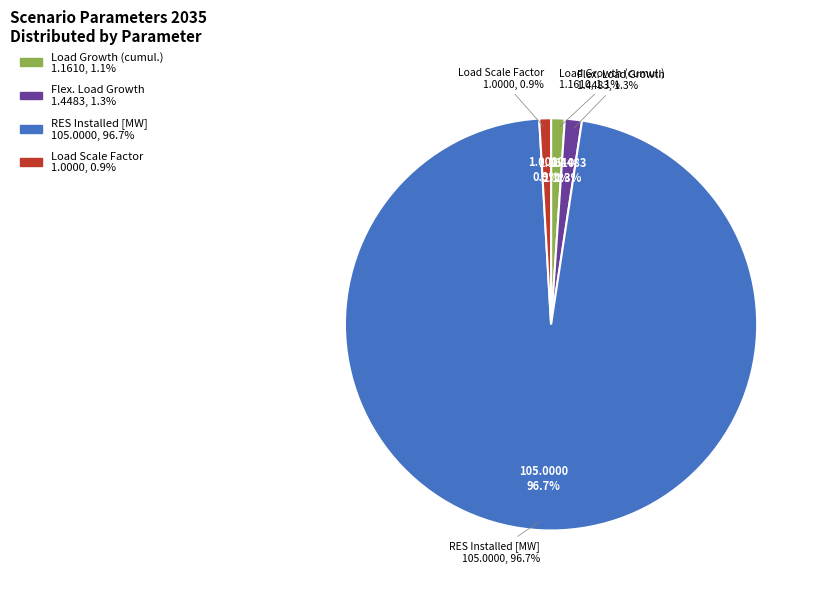

Between RES Installed [MW] and Load Scale Factor, which is larger?

RES Installed [MW]